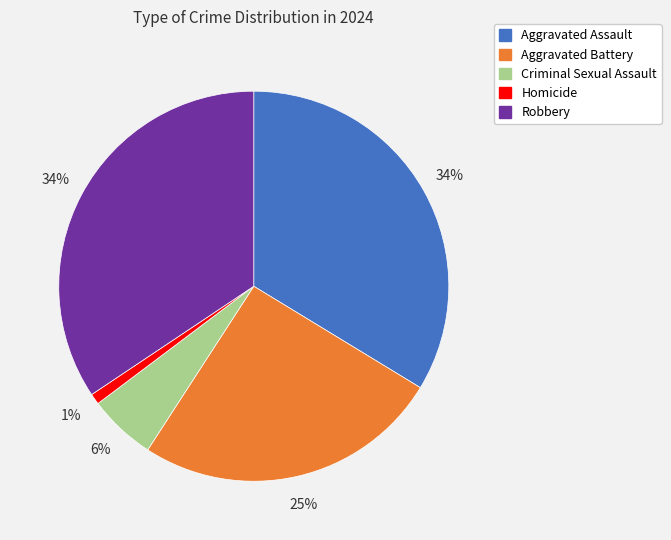

Between Robbery and Homicide, which is larger?

Robbery